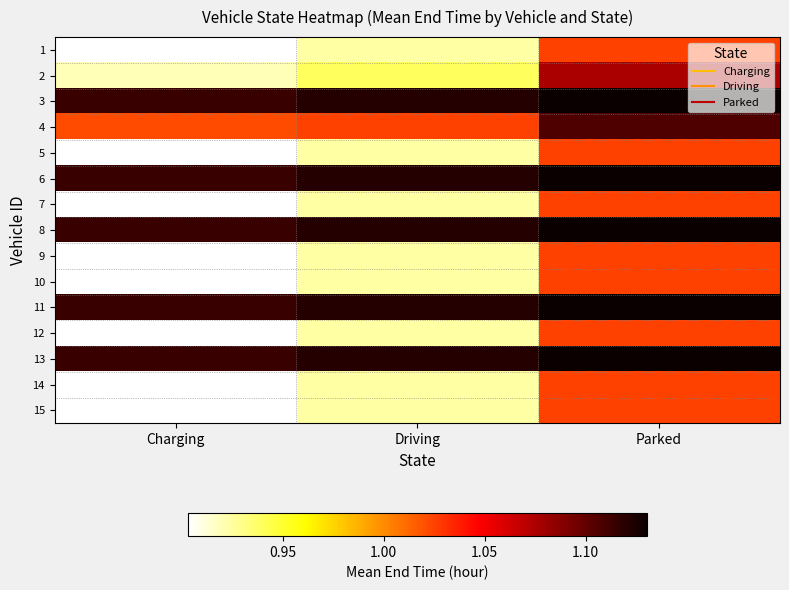

Between Charging and Driving, which series saw the biggest shift?

1